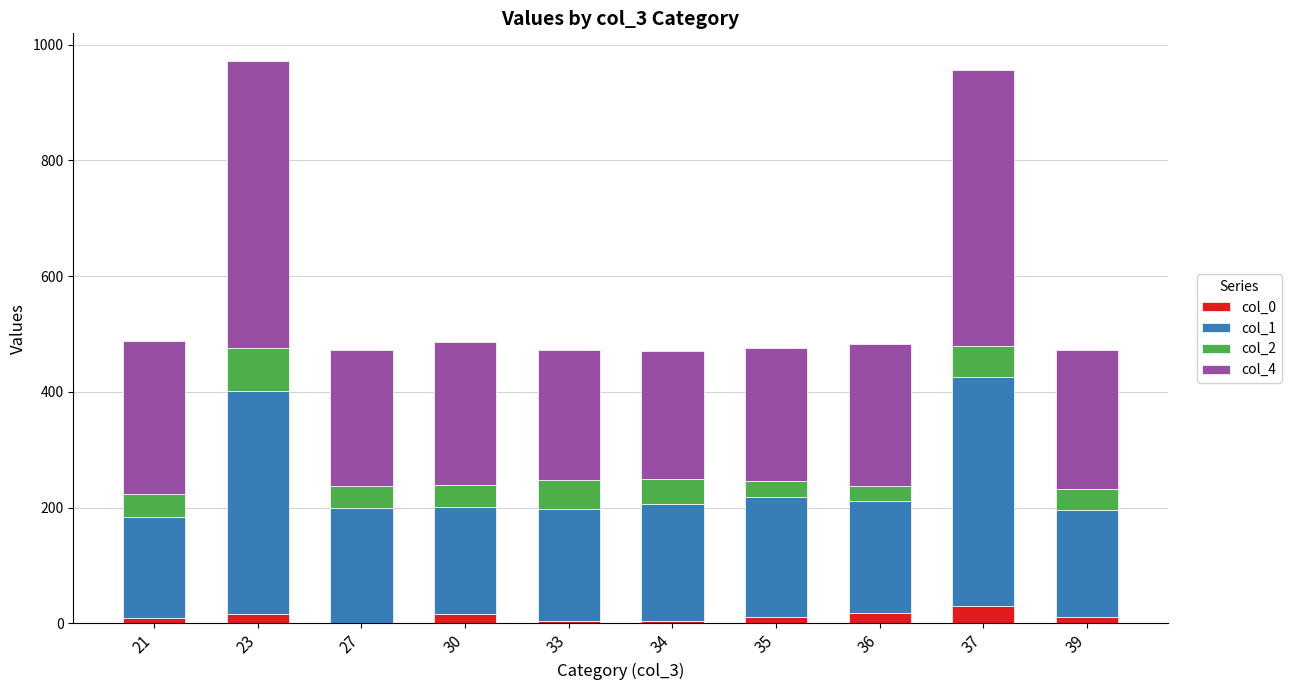

Count the number of categories in the chart.

10